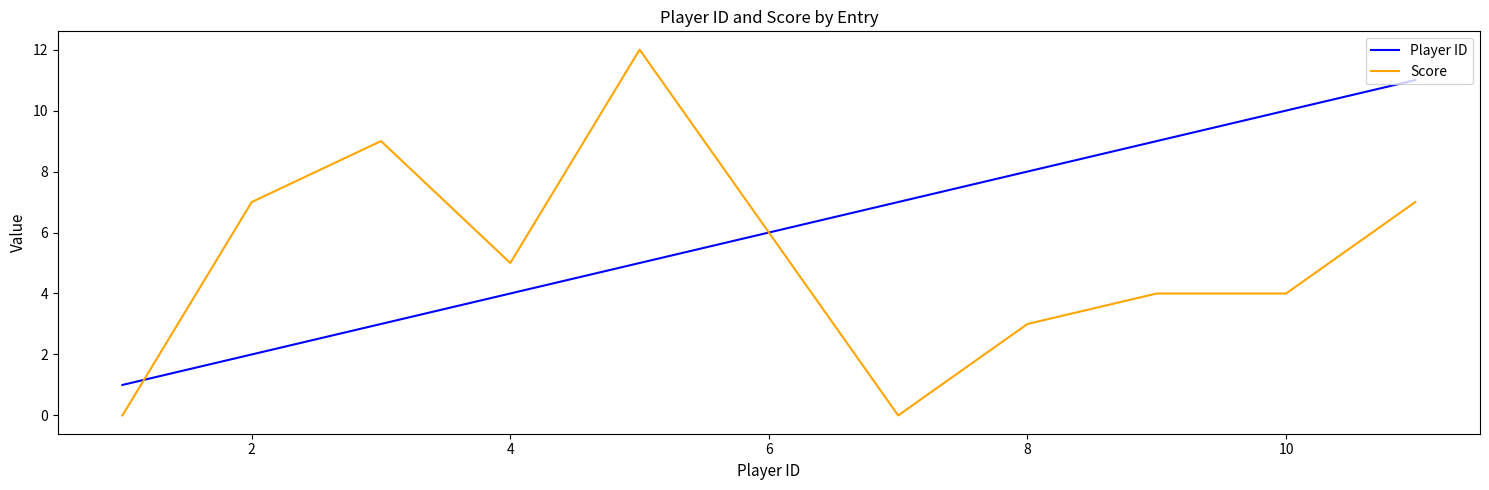

Rank the series by their average value, from highest to lowest.

Player ID, Score